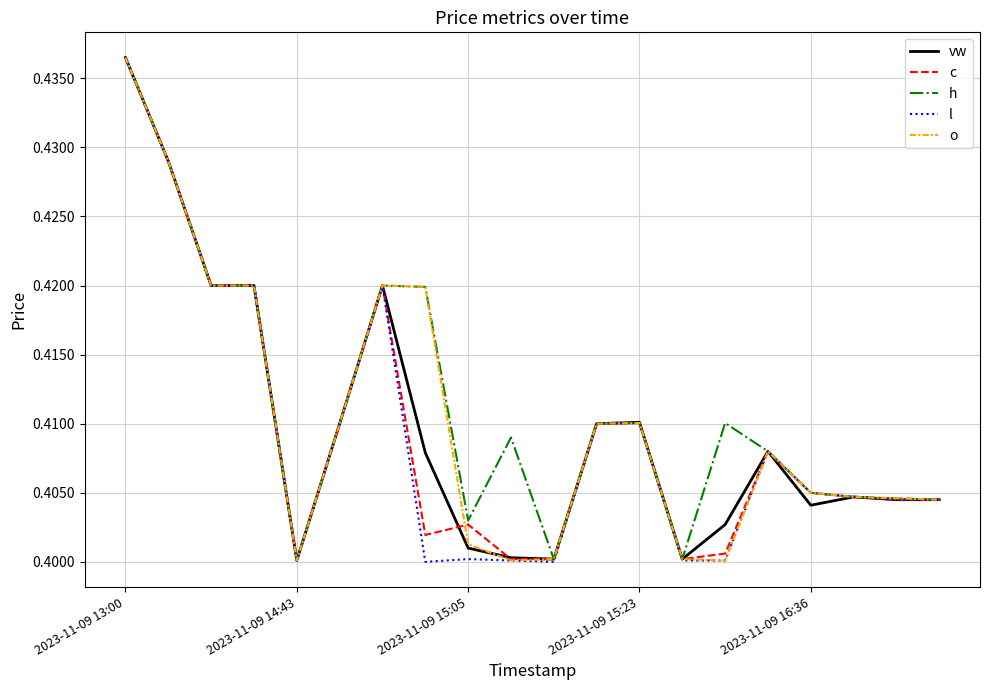

What is the greatest value displayed?

0.4